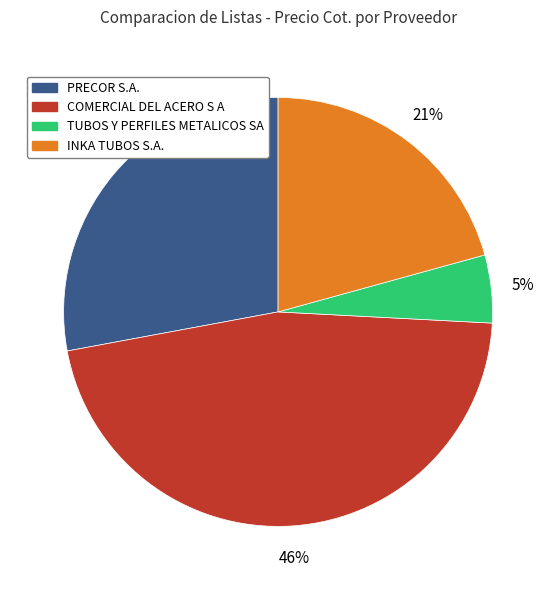

What percentage is the PRECOR S.A. slice, to the nearest percent?

28%